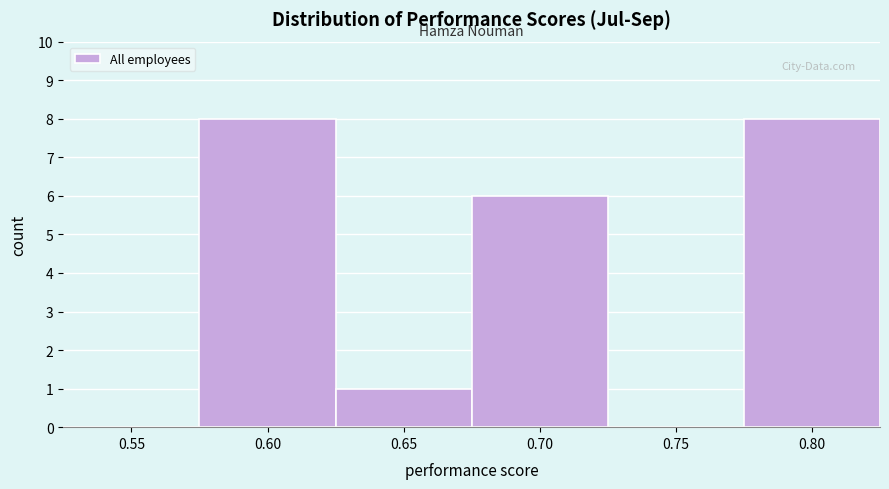

Reading left to right, extract all data points from this chart.

0.55=0	0.60=8	0.65=1	0.70=6	0.75=0	0.80=8